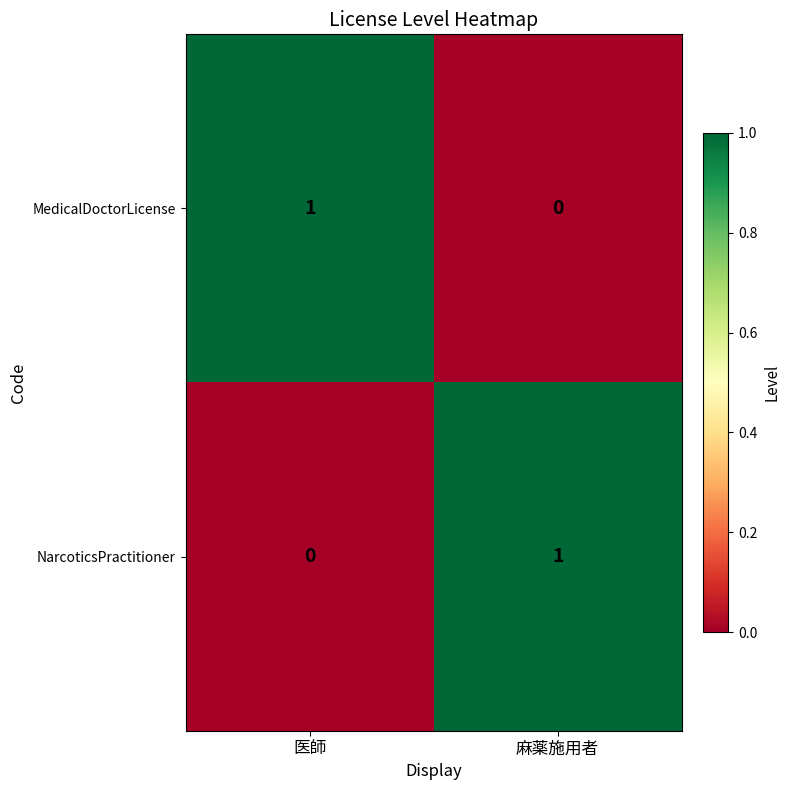

Rank the categories by NarcoticsPractitioner value from lowest to highest.

医師, 麻薬施用者